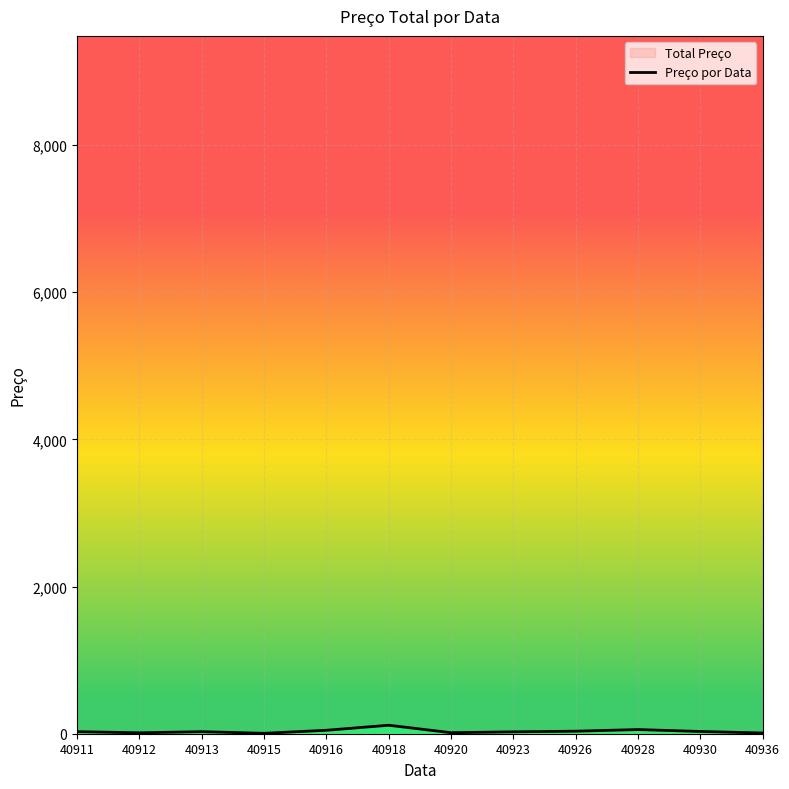

At which label does the data first exceed 27?

40911